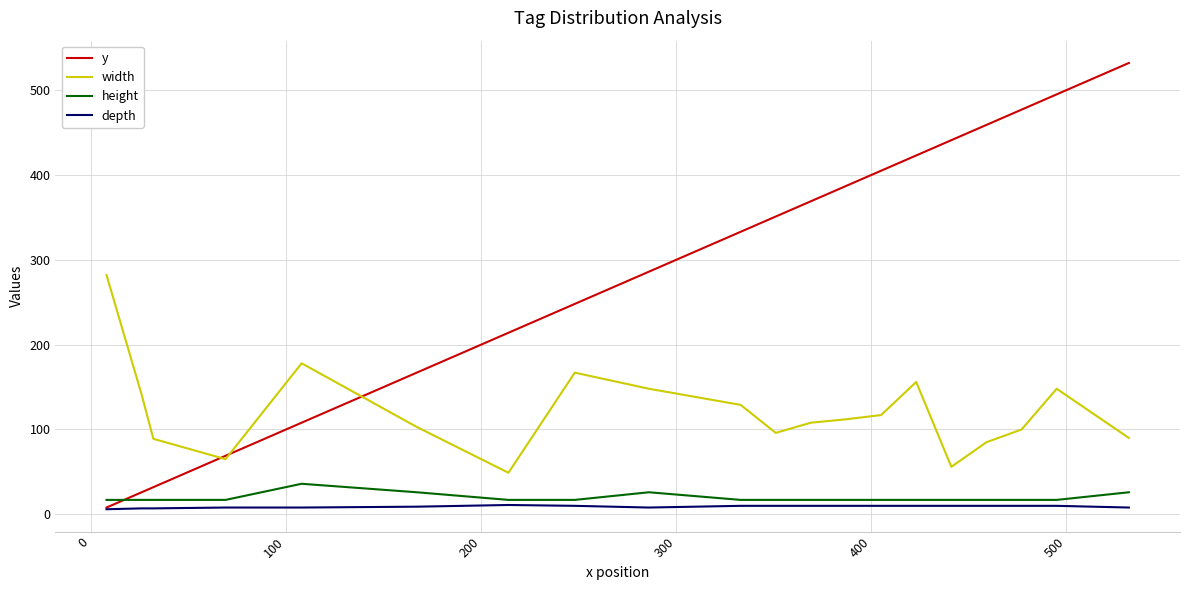

Which series has the largest range (max minus min)?

y